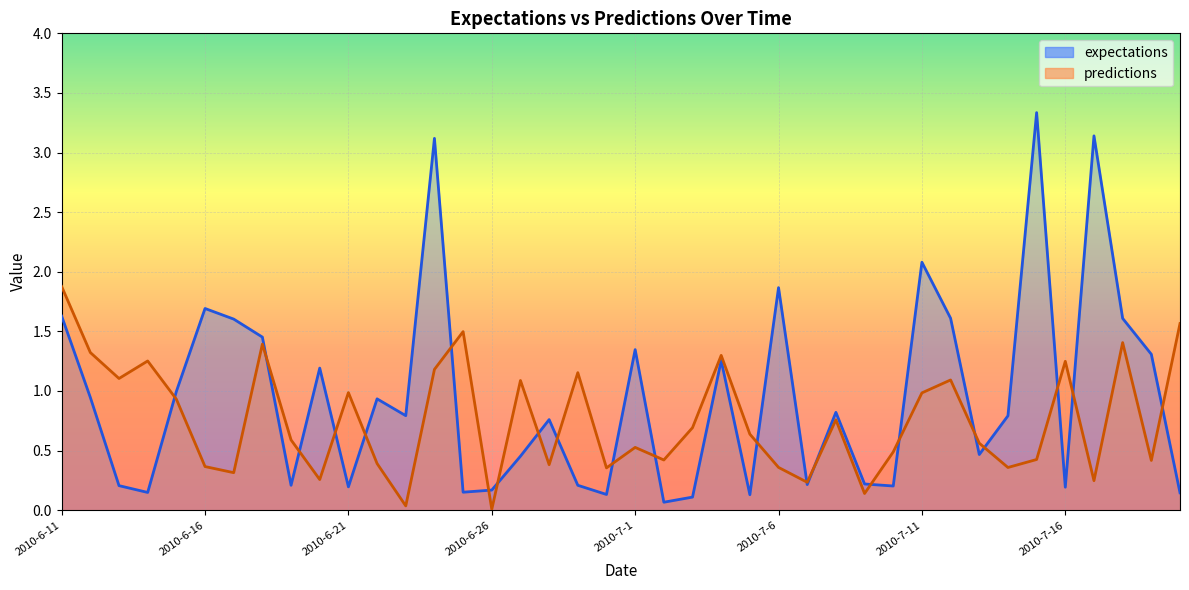

How many times do predictions_line and expectations_line cross each other?

22